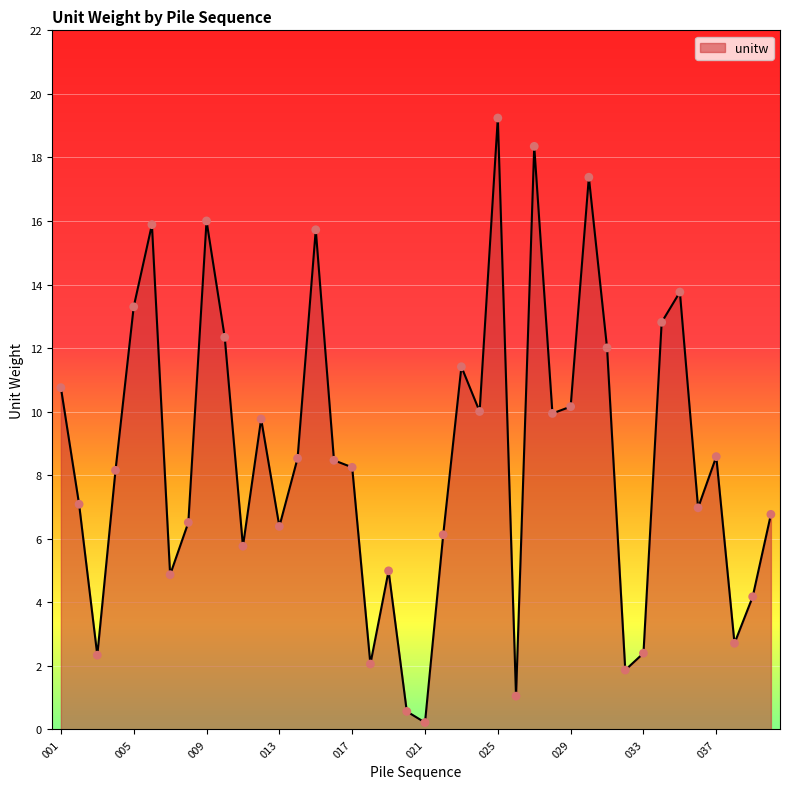

What is the maximum value shown in the chart?

19.2